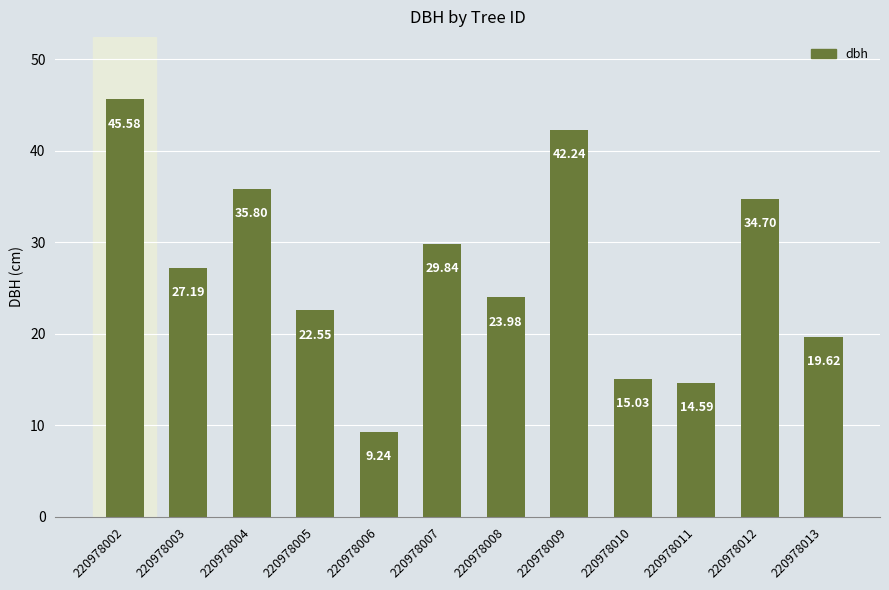

Is it true that the value at 220978003 is 27.2?

True